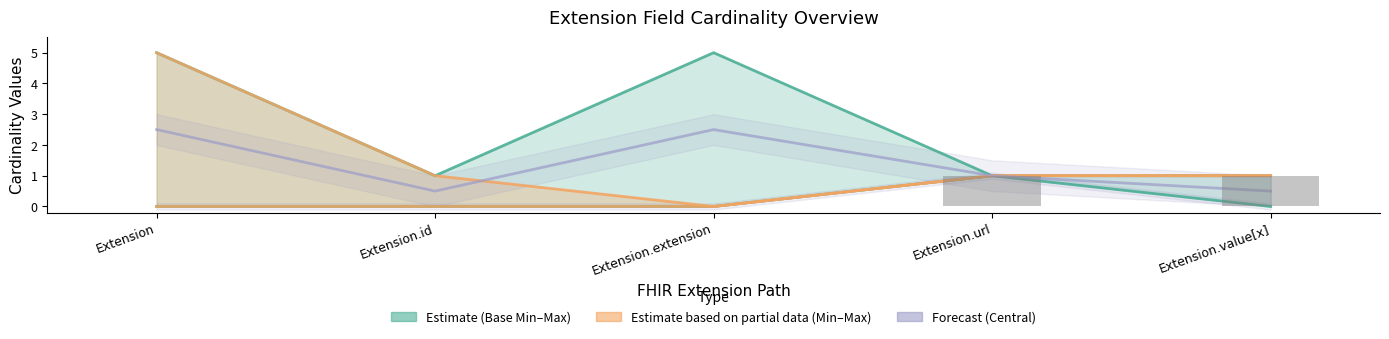

Count the number of categories in the chart.

5